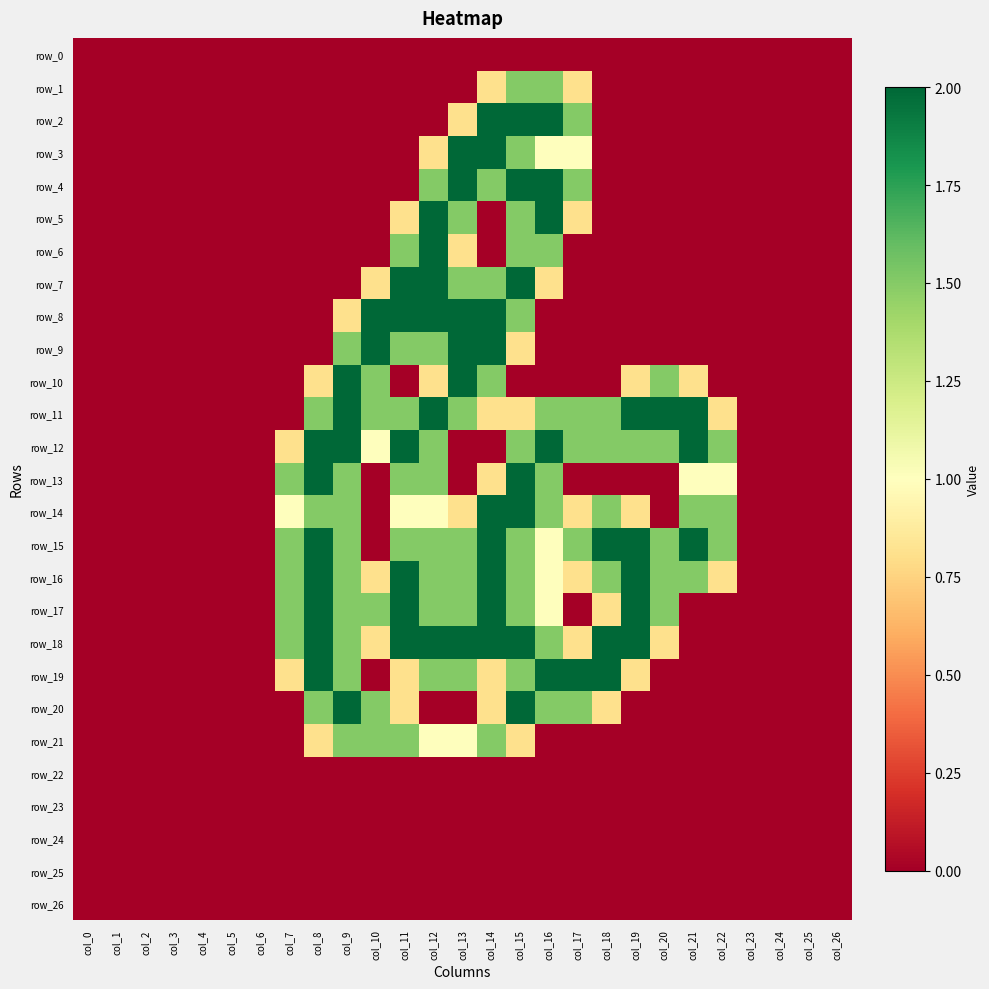

Which series has the largest total across all categories?

row_15